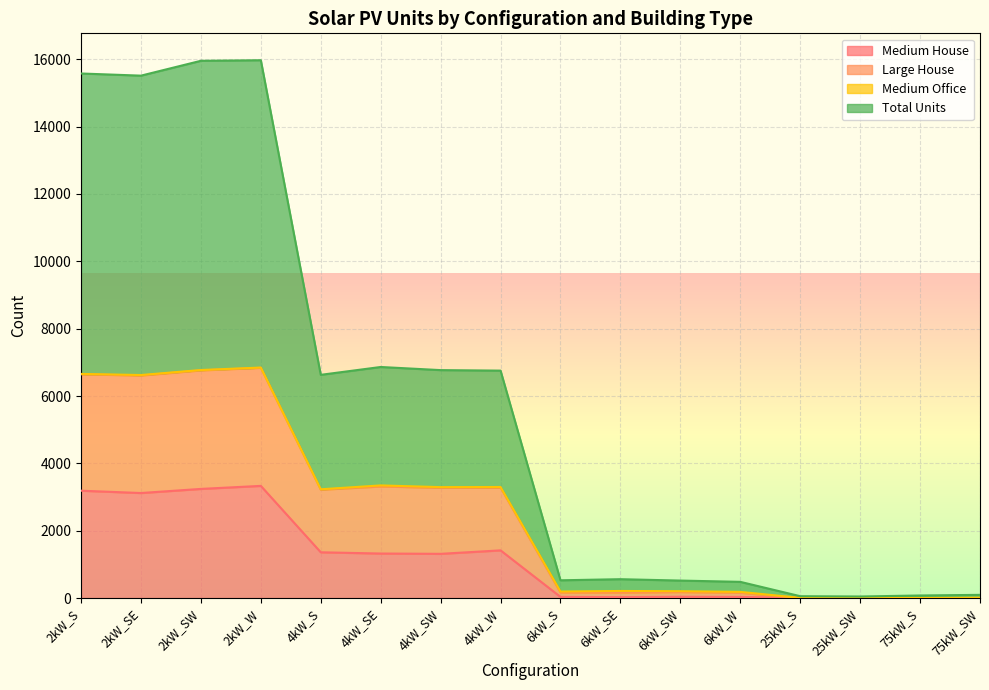

True or false: Total Units has more than 0 points higher than both neighbors.

True